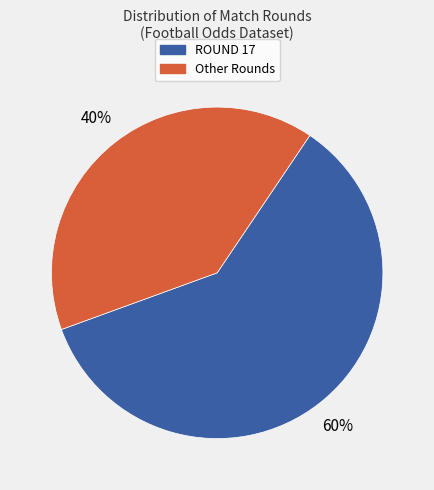

Does any single category account for the majority?

Yes